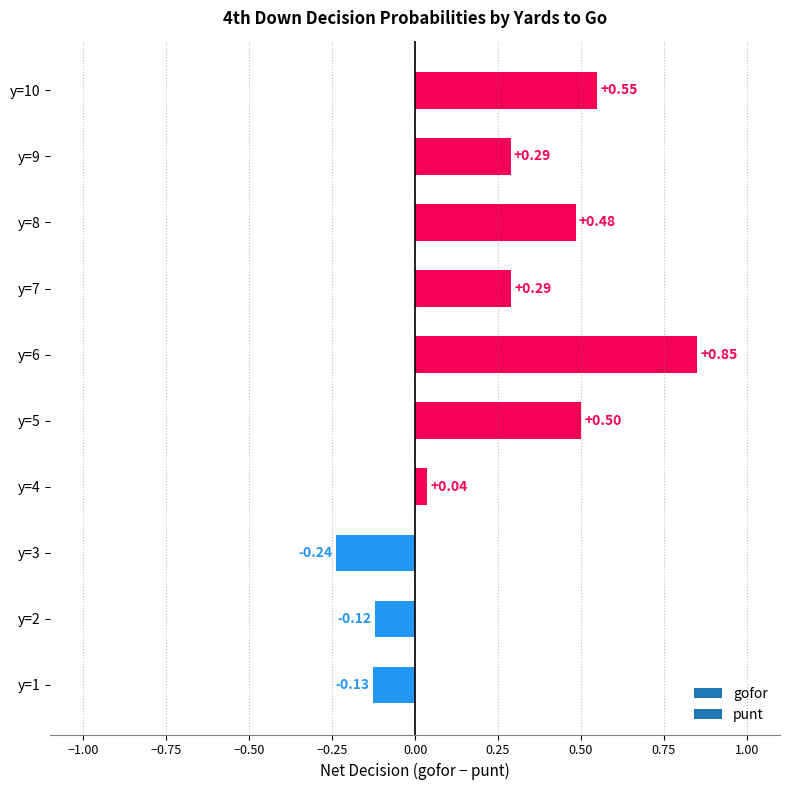

How many bars are there in total?

10